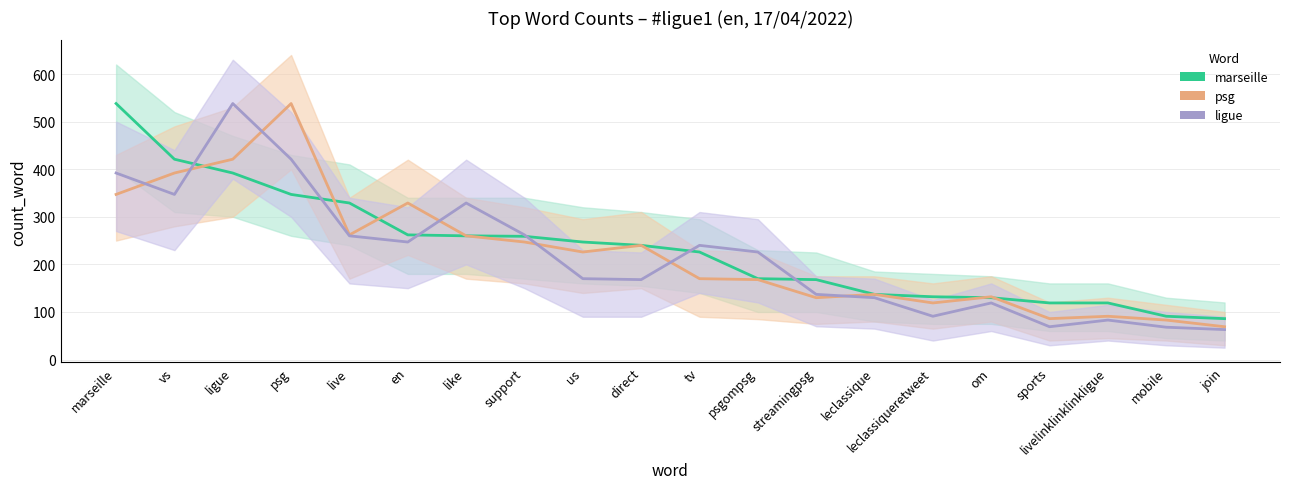

The psg series shows 260 at like. True or false?

True